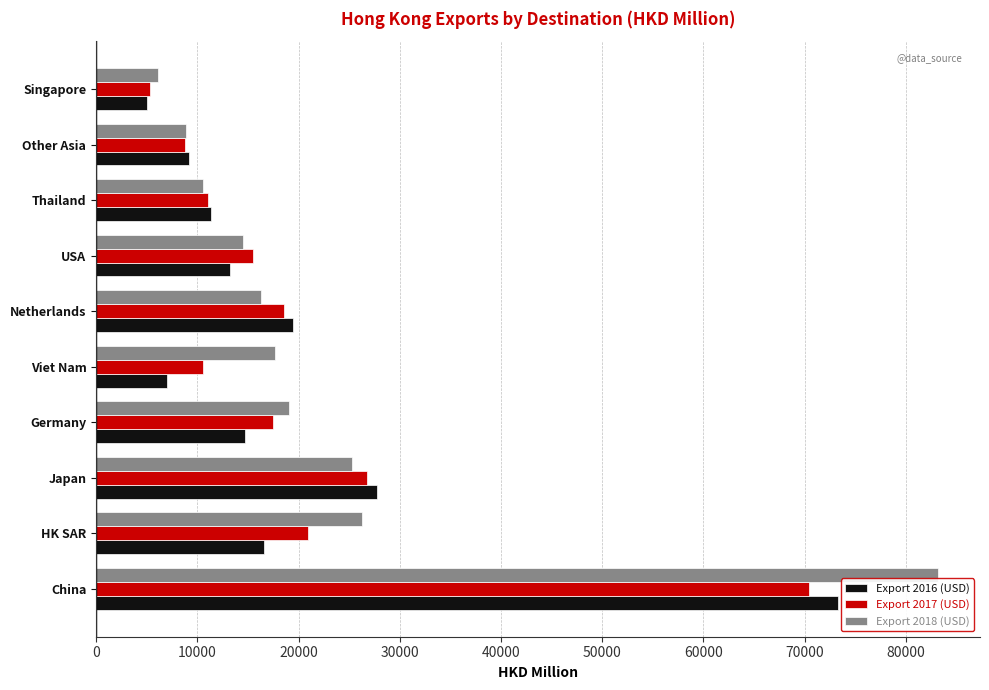

Which series has the widest spread of values?

Export 2018 (USD)